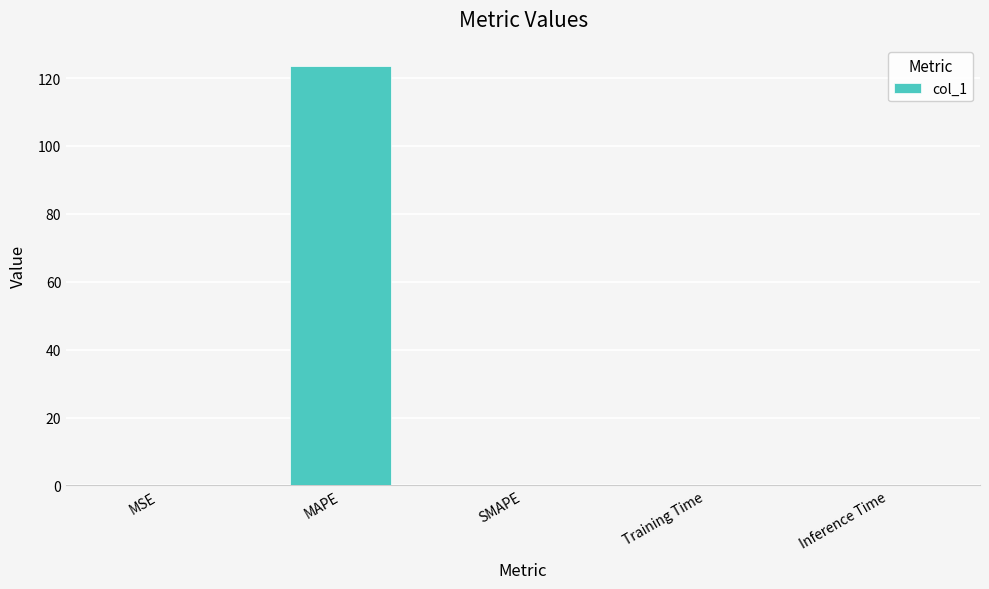

The value at SMAPE is 56.5. True or false?

False